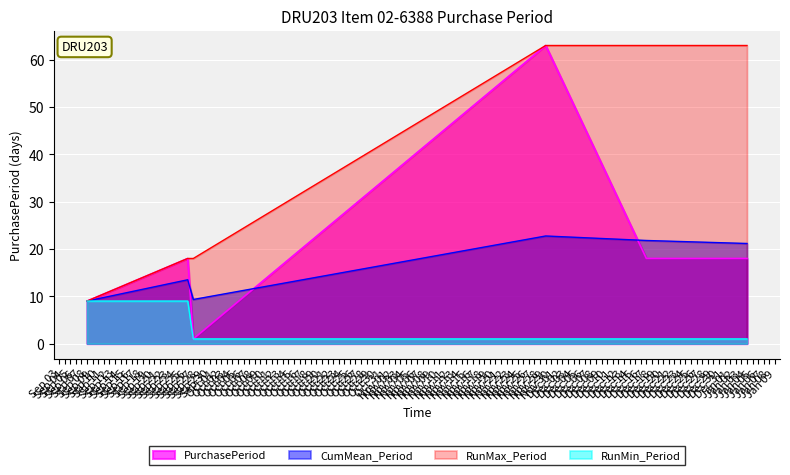

Which series has the largest total across all categories?

RunMax_Period